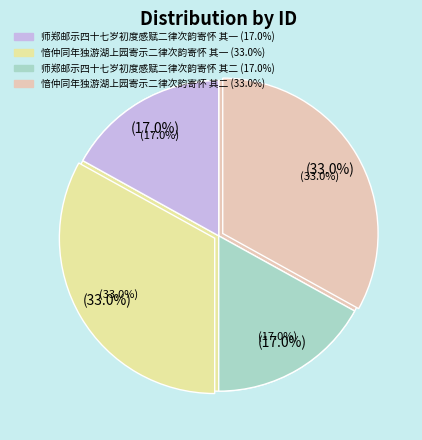

What is the smallest slice in the pie chart?

师郑邮示四十七岁初度感赋二律次韵寄怀 其一